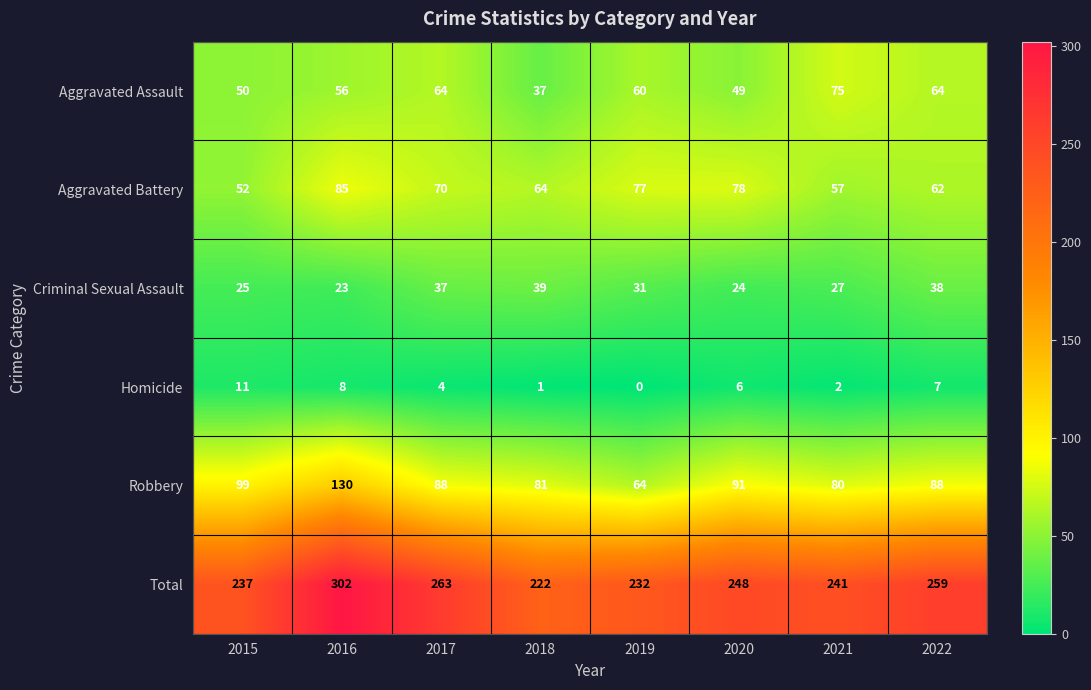

What is the difference between the second highest and second lowest values in the Aggravated Assault series?

15